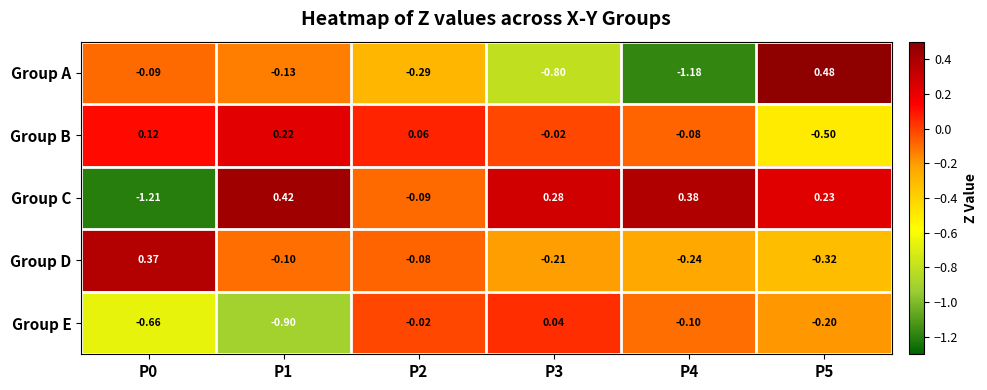

Count the number of data series in this chart.

5